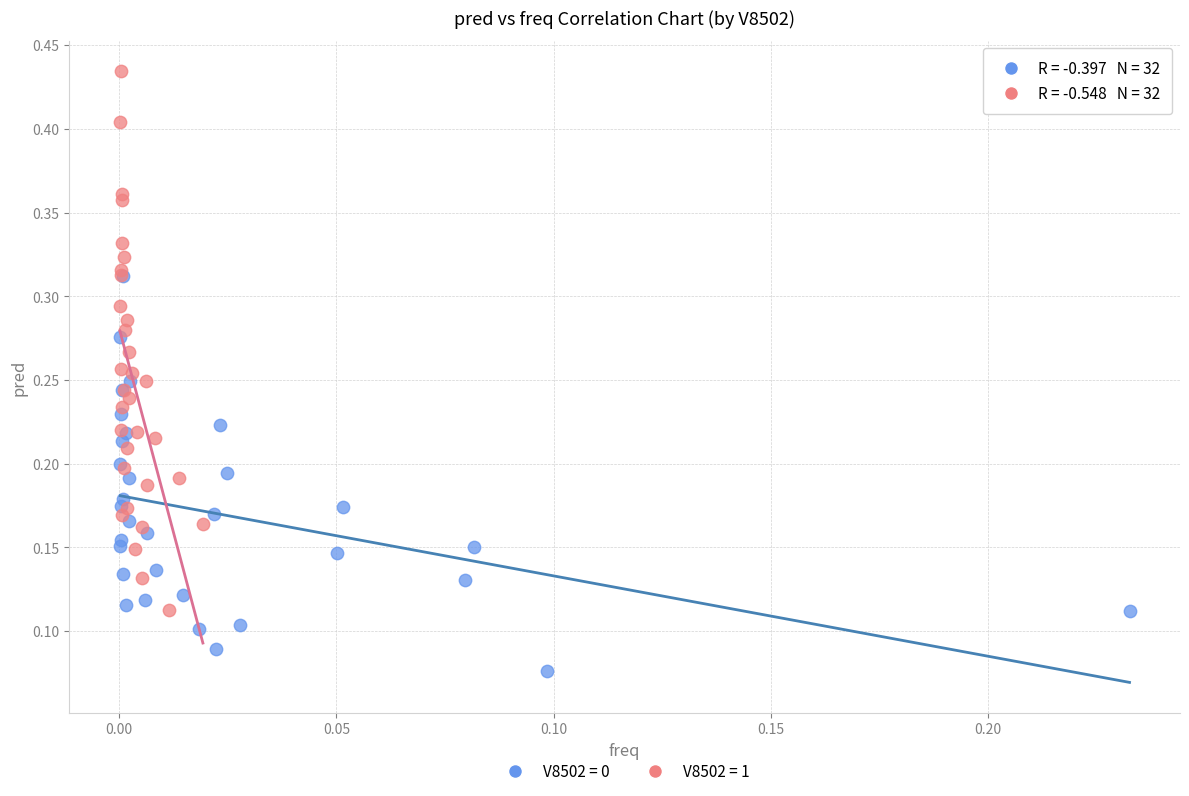

Which series reaches the maximum Y coordinate?

V8502 = 1